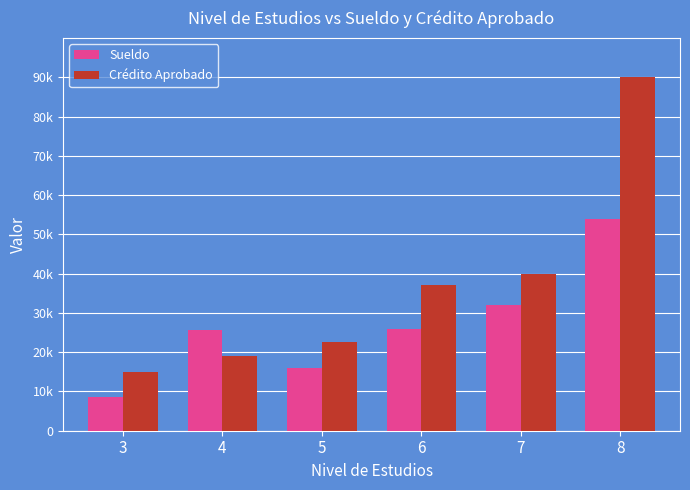

Does the chart contain any negative values?

No